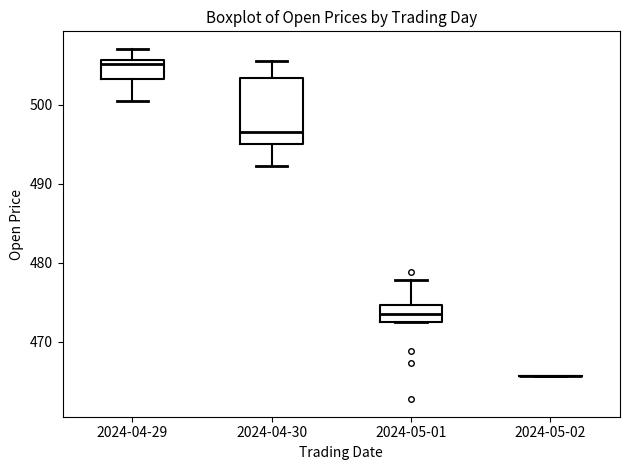

Where does the median line of the box for 2024-04-29 sit on the y-axis? The values are not printed on the chart, so give them approximately, as read against the axis.

505